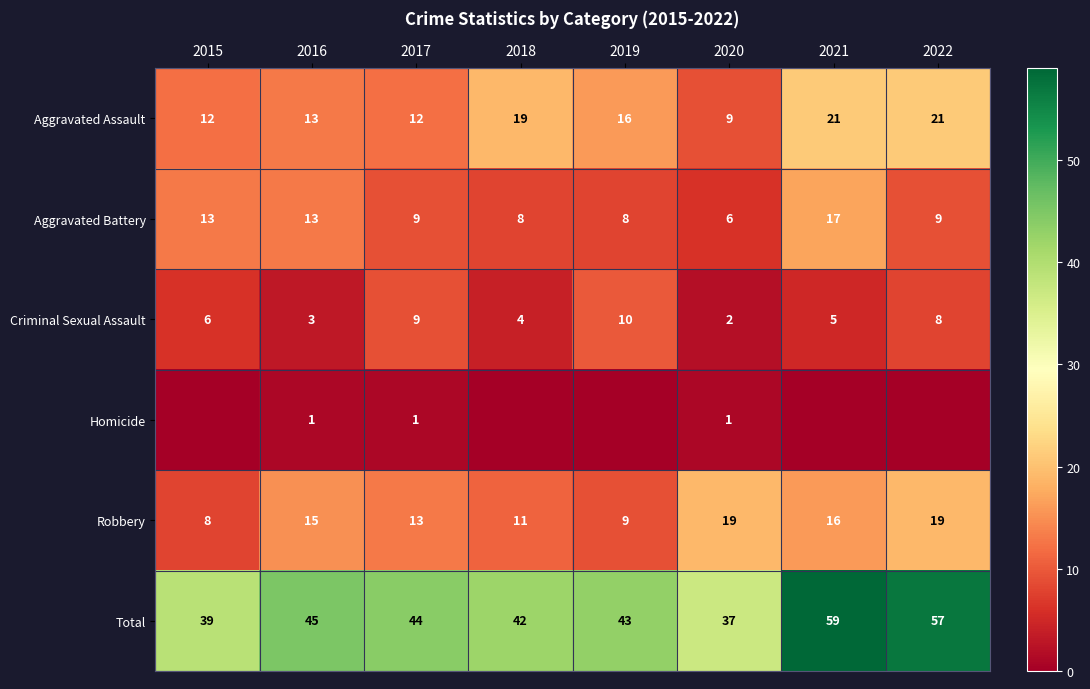

At which label does Robbery reach its minimum?

2015